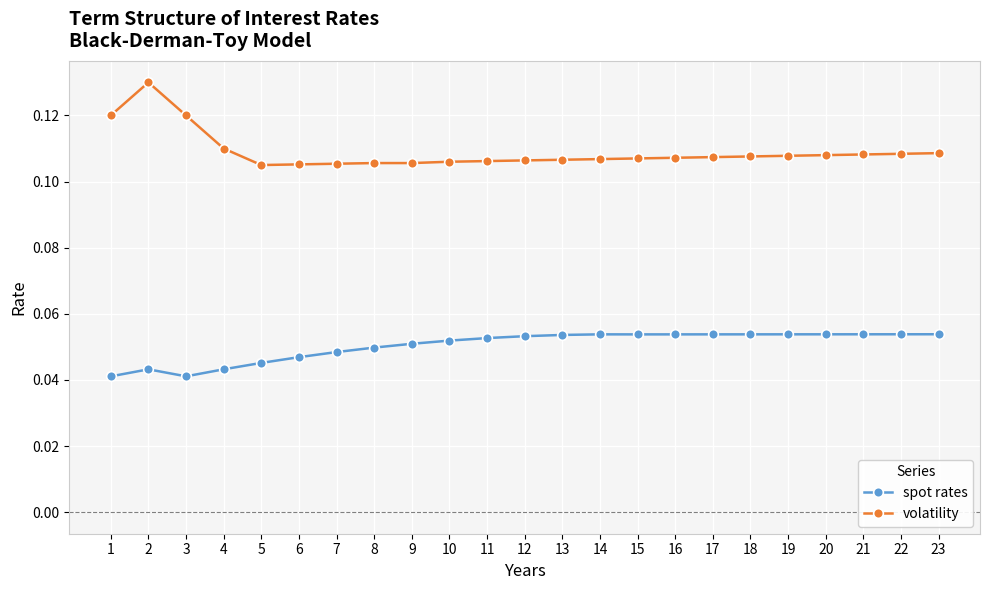

Which series has the widest spread of values?

volatility